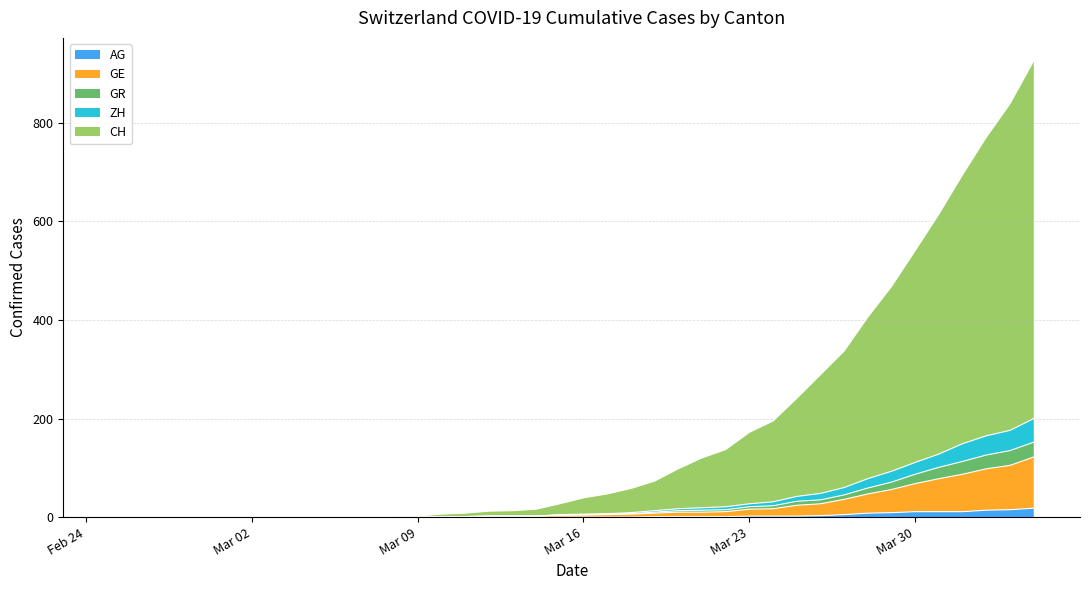

True or false: ZH has a value of 88 at 2020-04-03.

False